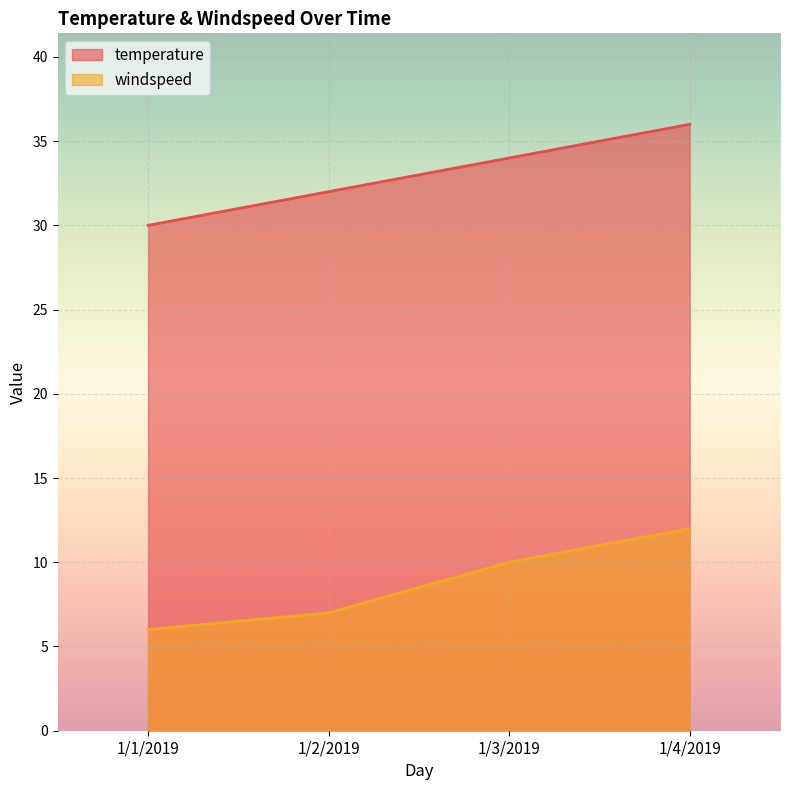

What is the difference between the maximum and minimum values in the windspeed series?

6